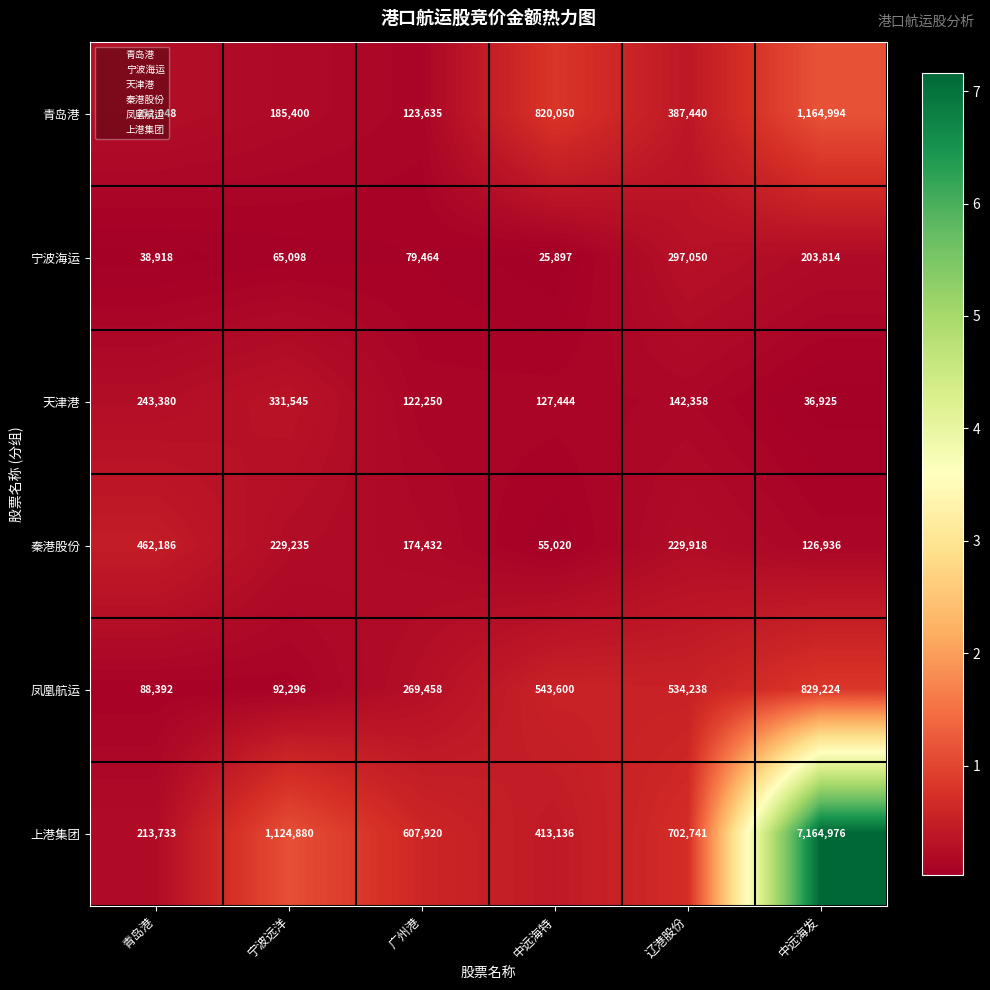

What is the sum of the 凤凰航运 values at 中远海特 and 宁波远洋?

635896